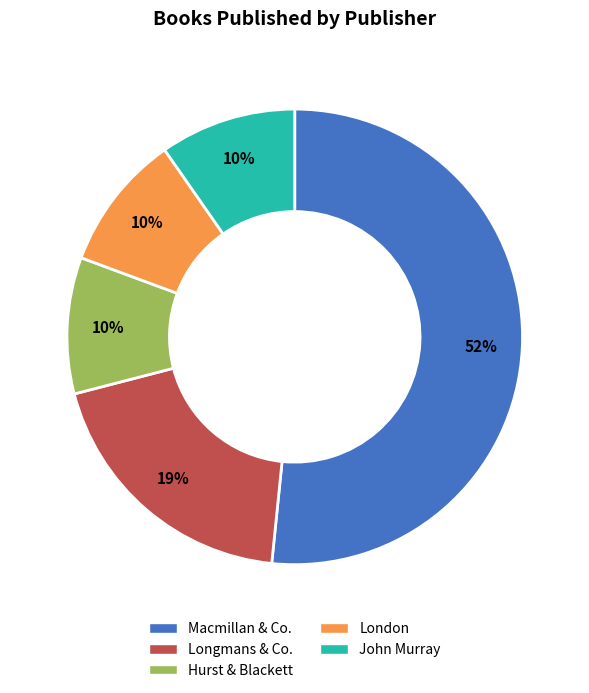

Which slice is the largest?

Macmillan & Co.